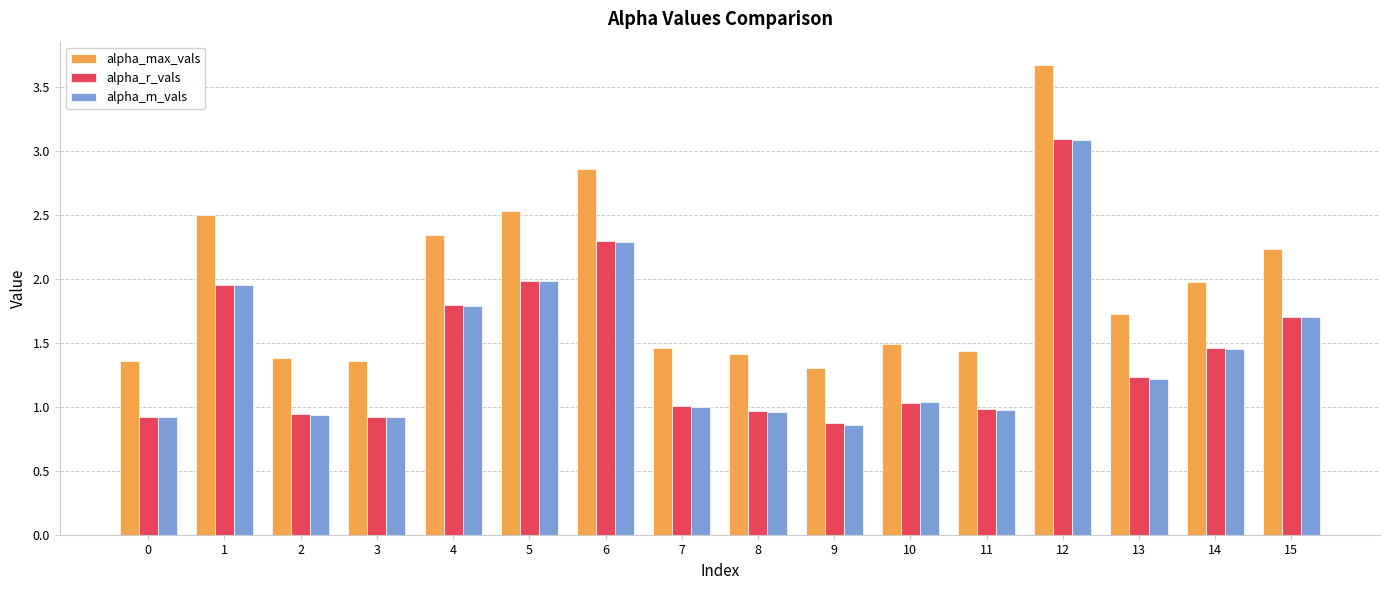

At which label does alpha_max_vals reach its minimum?

9